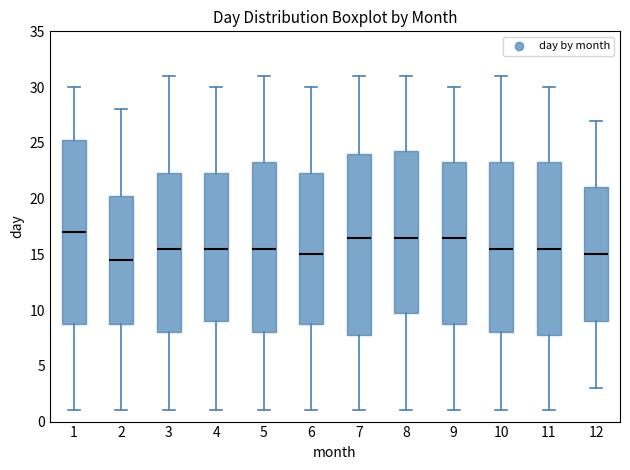

Where is the upper edge of the box at x = 4 on the y-axis? The values are not printed on the chart, so give them approximately, as read against the axis.

22.5